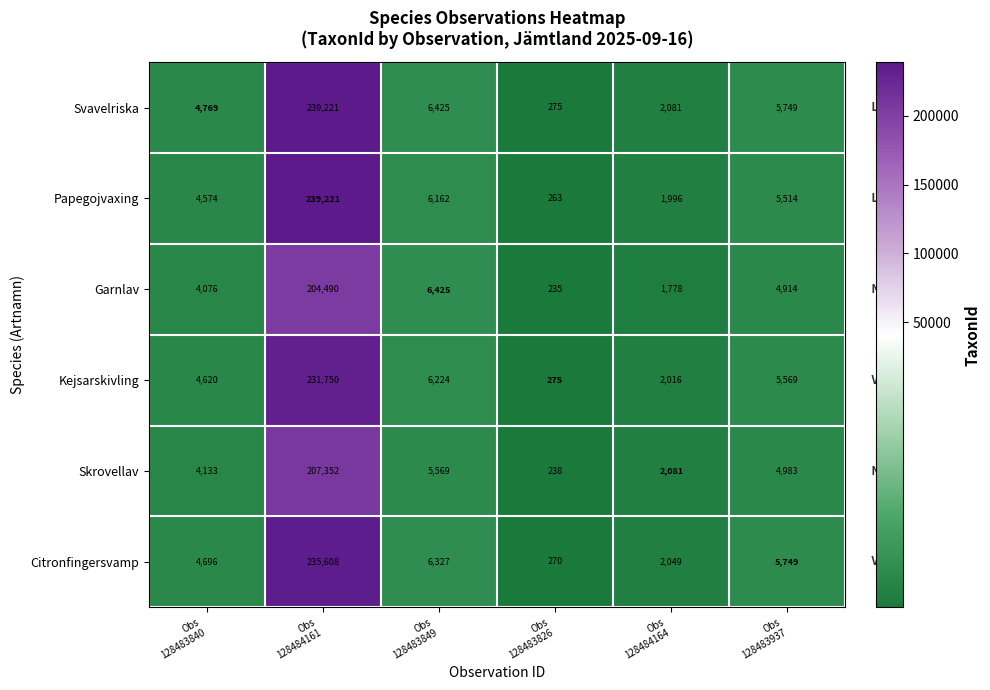

What is the sum of all Skrovellav values?

224356